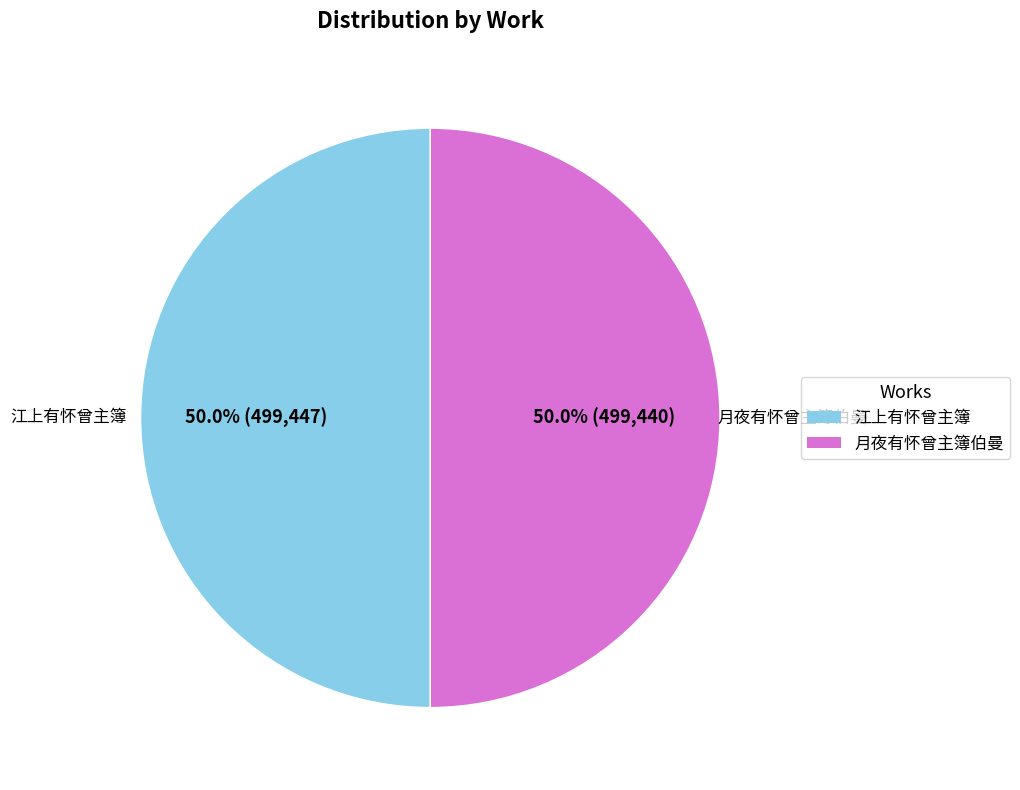

What is the ratio of the value at 月夜有怀曾主簿伯曼 to the value at 江上有怀曾主簿?

1.0